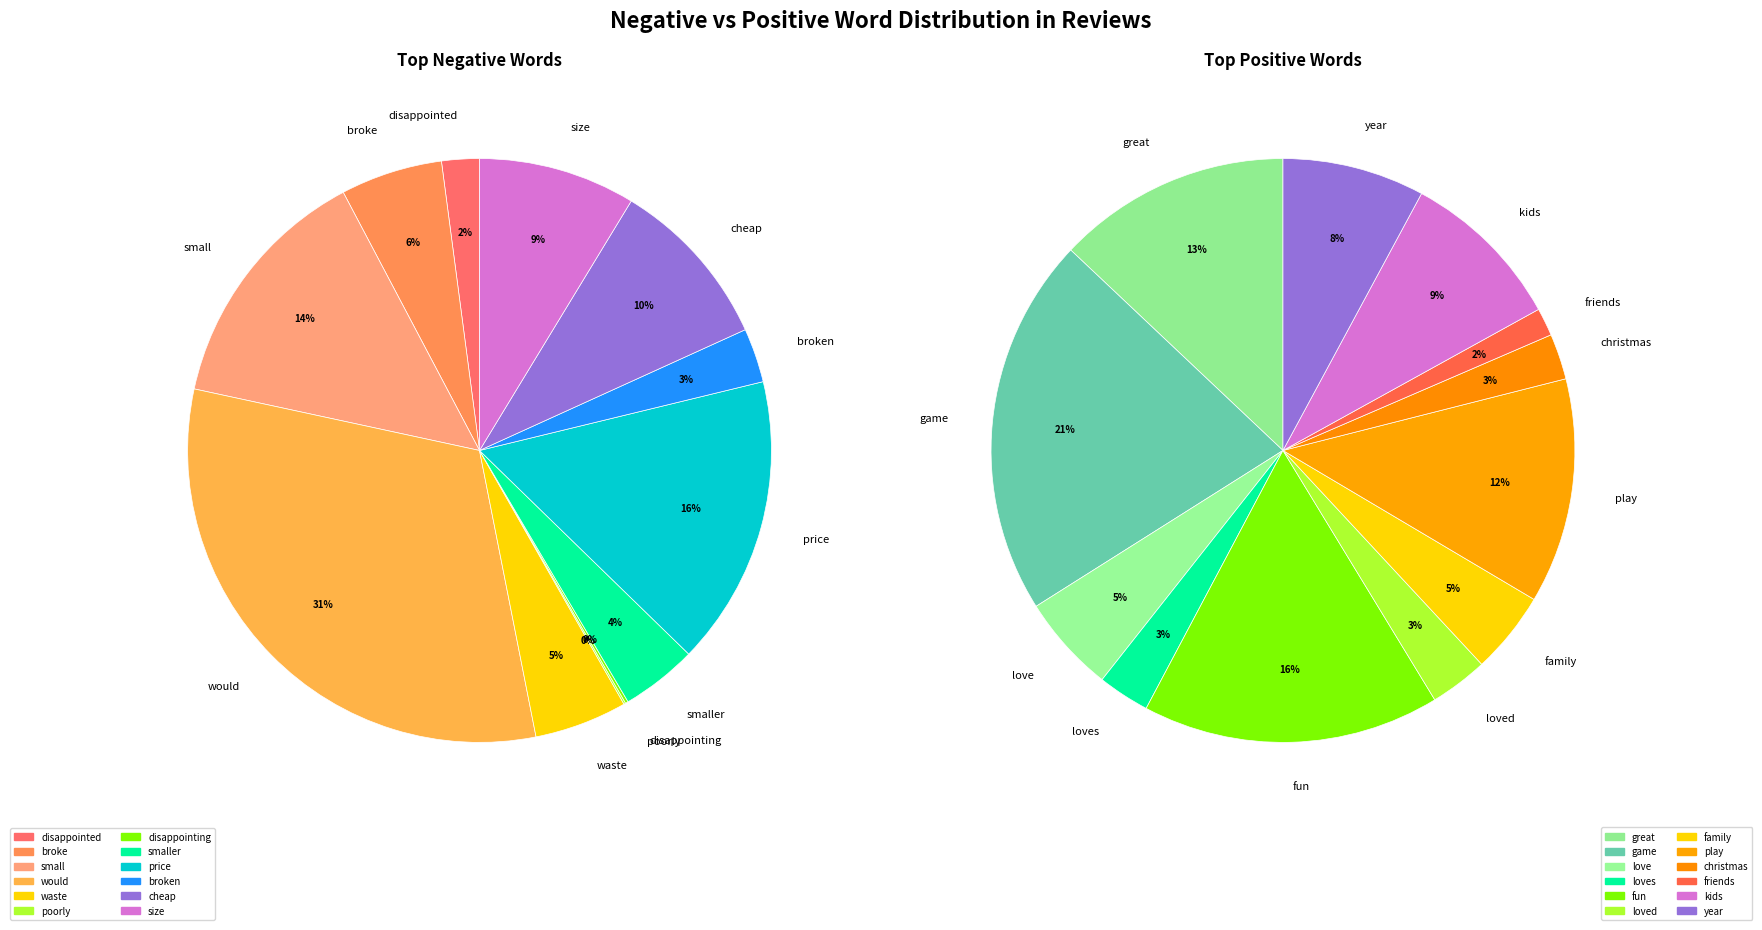

To the nearest percent, what is the difference between the largest and smallest slice percentages?

31%